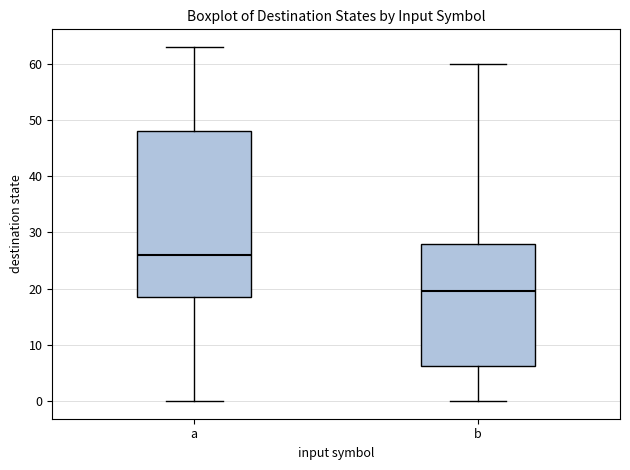

Reading left to right, read every box against the y-axis: the position of its median line, the range the box covers, and the ends of its whiskers. The values are not printed on the chart, so give them approximately, as read against the axis.

a: median 26, box 19 to 48, whiskers 0 to 63
b: median 20, box 6 to 28, whiskers 0 to 60